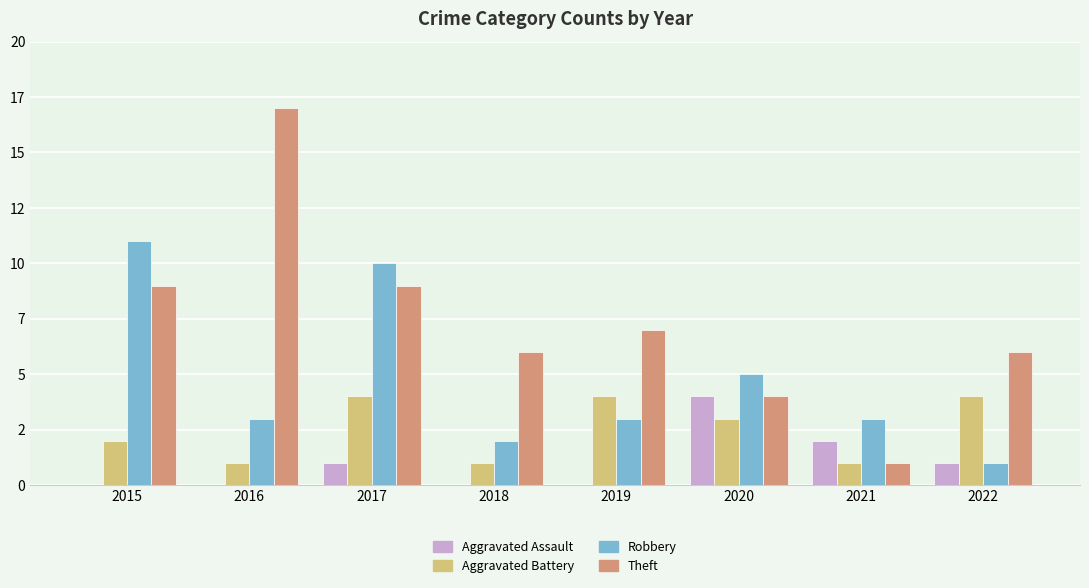

What is the lowest value of the Aggravated Battery series?

1